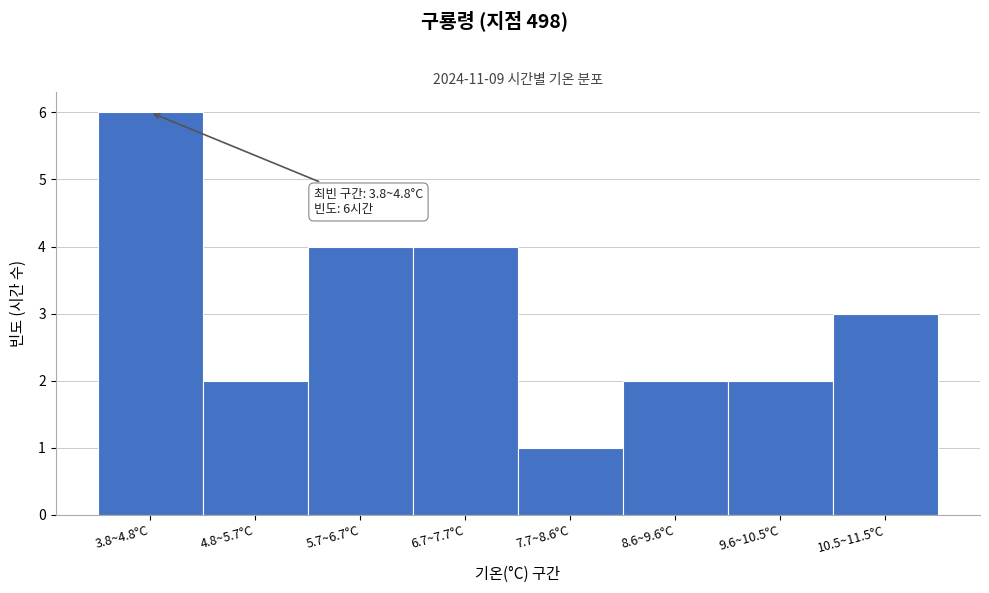

Reading right to left, transcribe all the data shown in this chart.

10.5~11.5°C=3	9.6~10.5°C=2	8.6~9.6°C=2	7.7~8.6°C=1	6.7~7.7°C=4	5.7~6.7°C=4	4.8~5.7°C=2	3.8~4.8°C=6